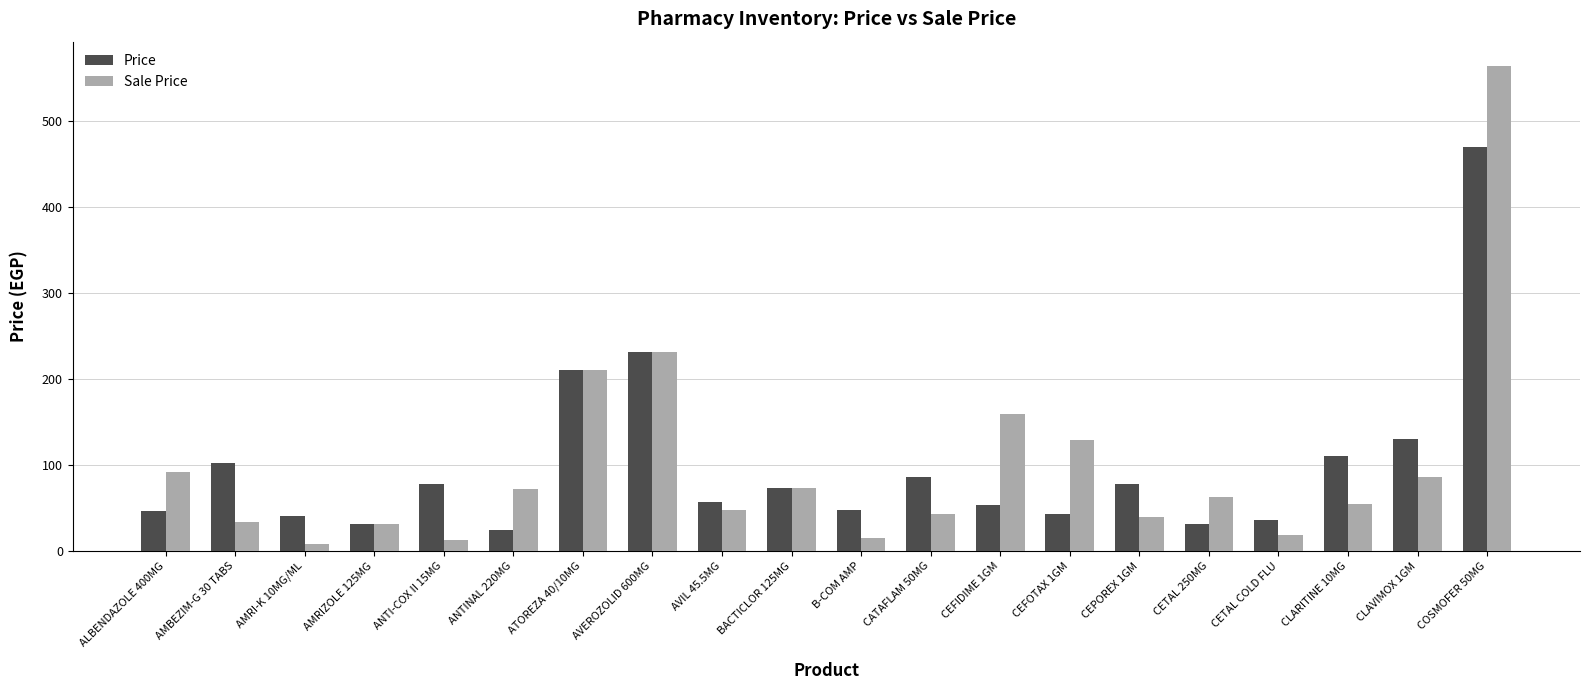

Is it true that Sale Price equals 31.0 at AMRIZOLE 125MG?

True